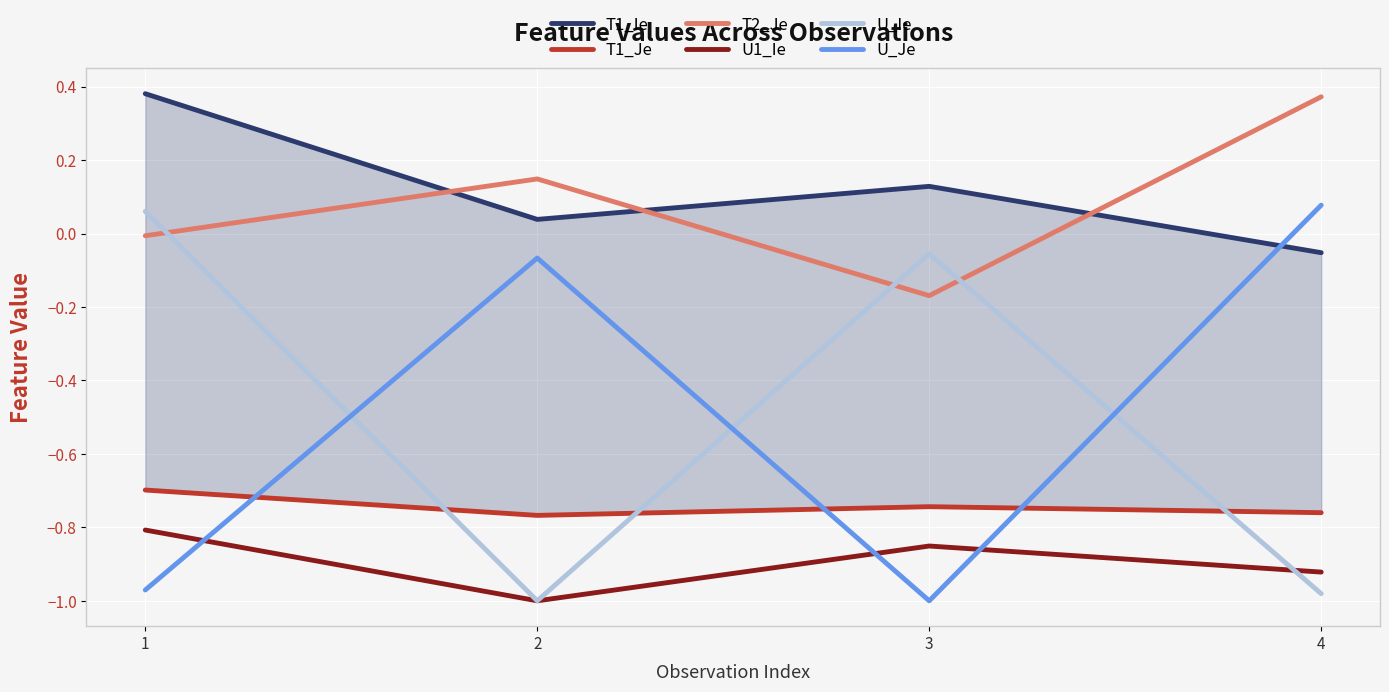

In T1_Je, how many points are higher than both neighbors (excluding endpoints)?

1